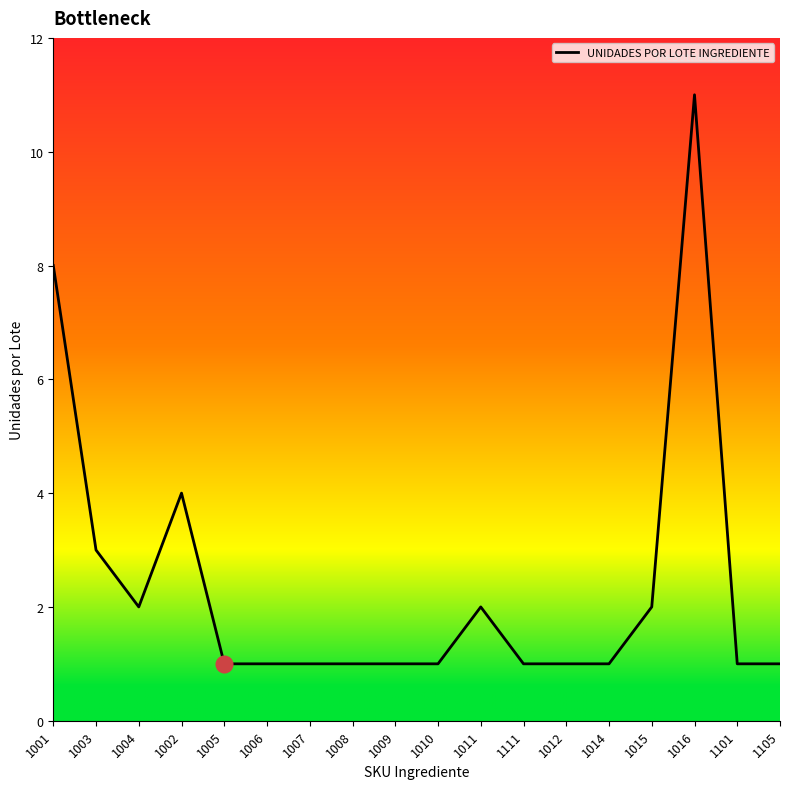

Is it true that the value at 1008 is 1?

True